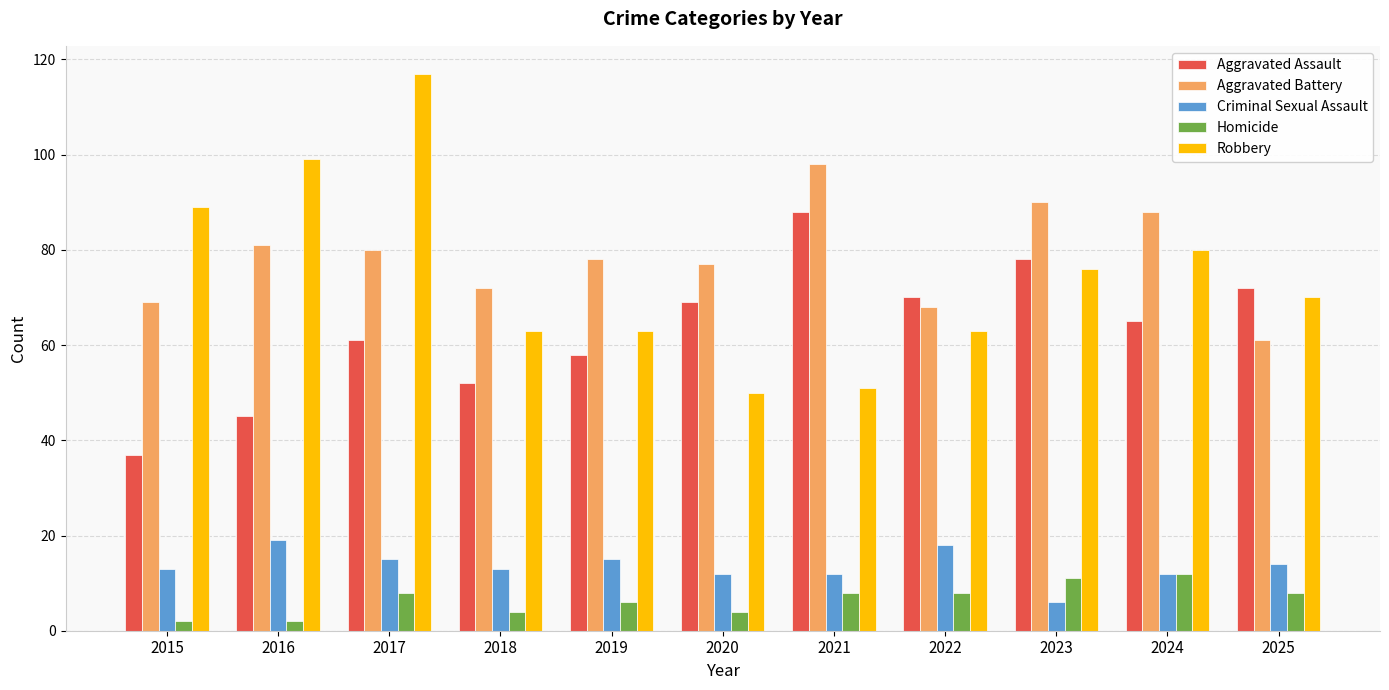

True or false: Aggravated Battery has a value of 98 at 2021.

True